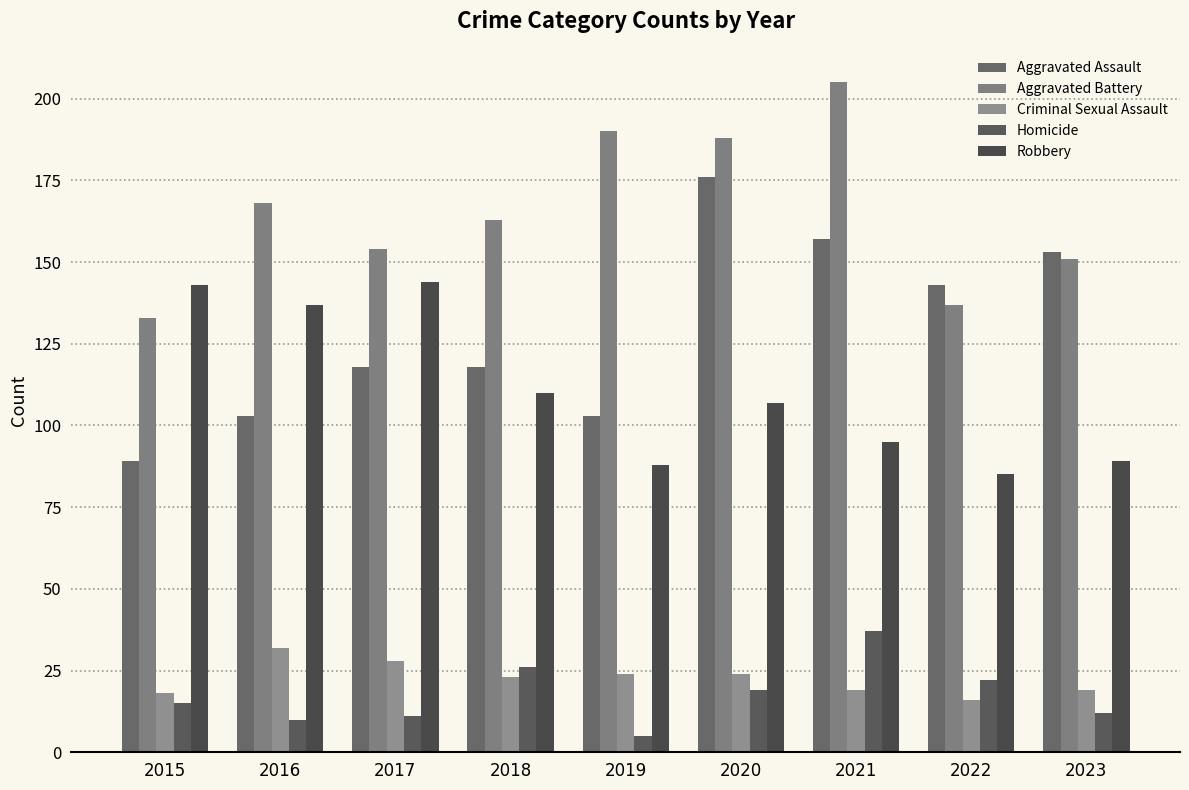

What is the smallest value displayed?

5